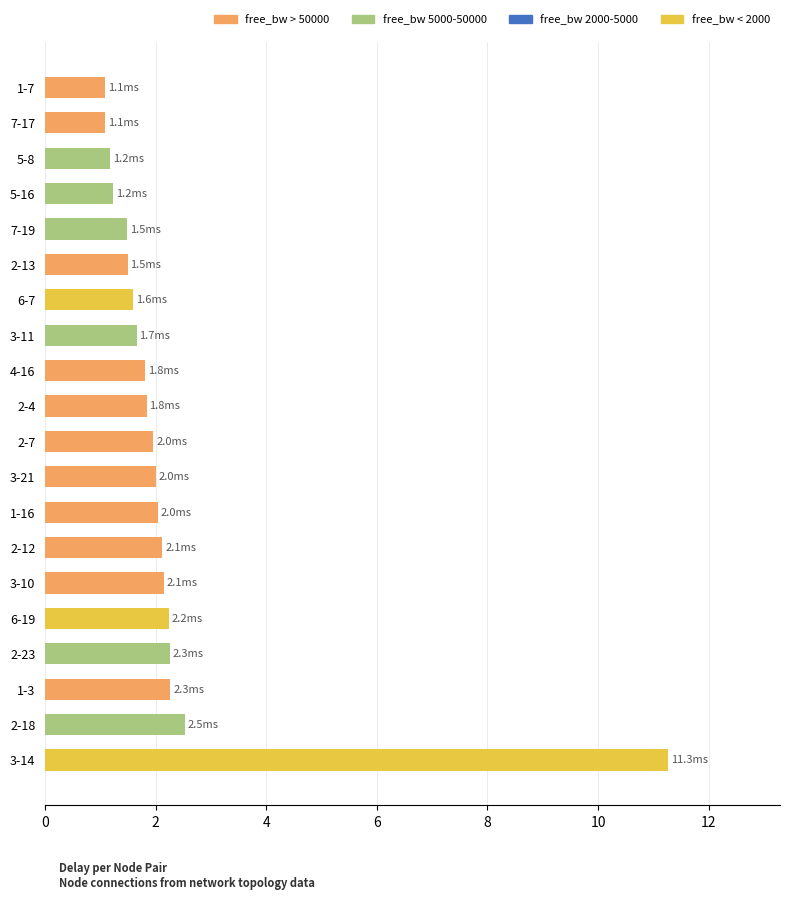

Which label corresponds to the largest value in the chart?

3-14